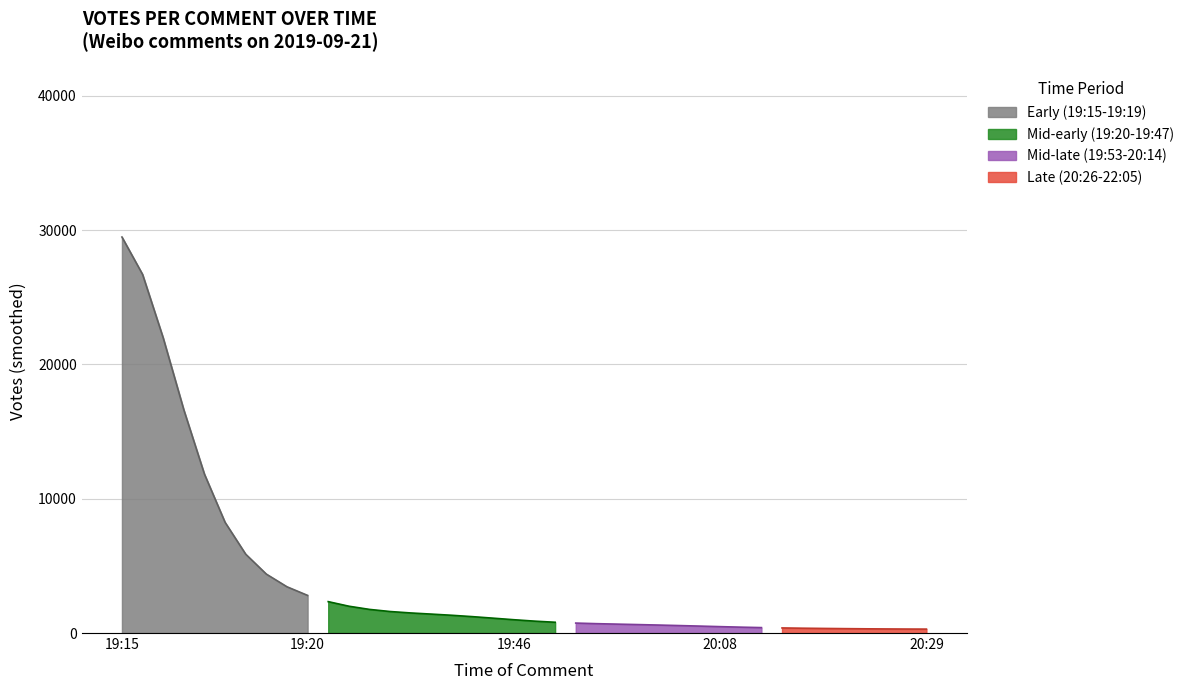

What is the lowest value of the Early (19:15-19:19) series?

2800.9